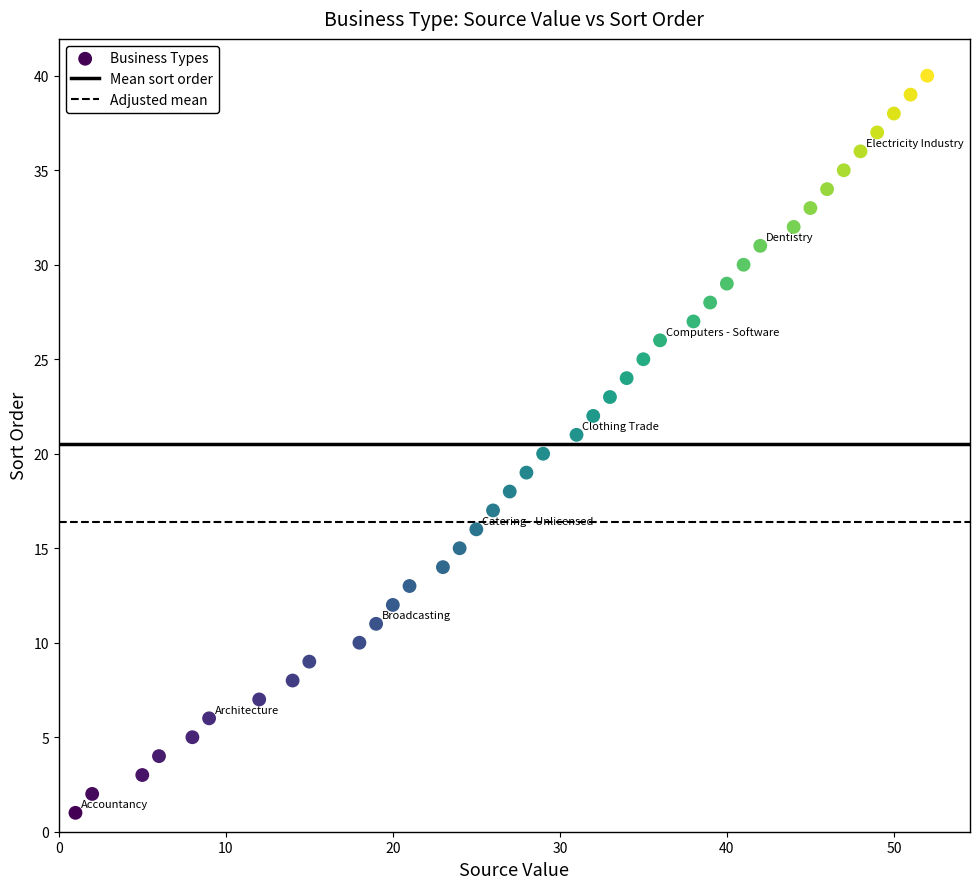

What is the range of X values (max minus min)?

51